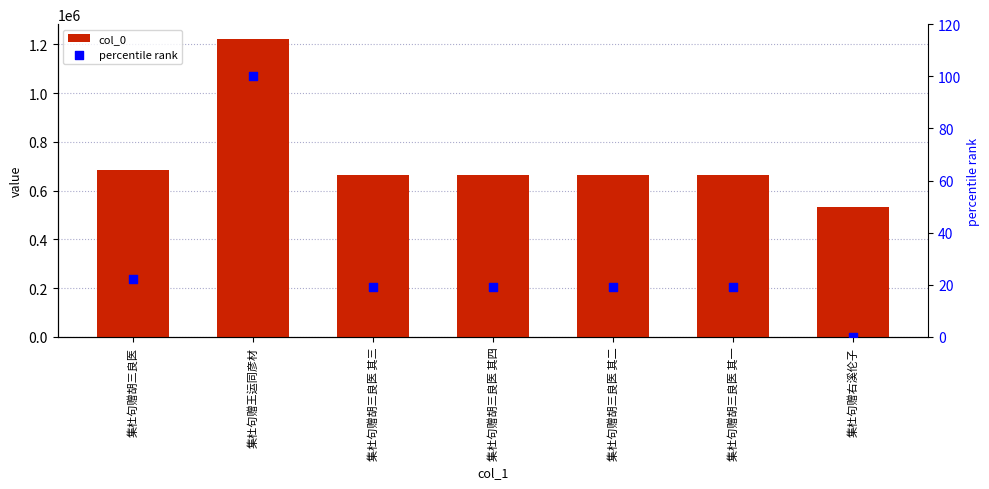

At which category is the sum across all series the highest?

集杜句赠王运同彦材